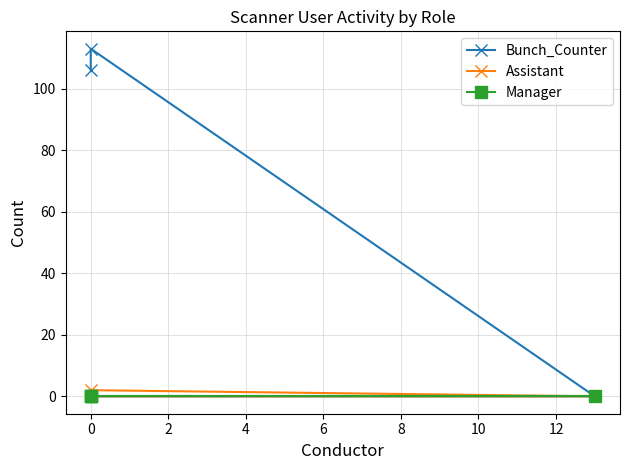

The Bunch_Counter series shows 51 at 0. True or false?

False